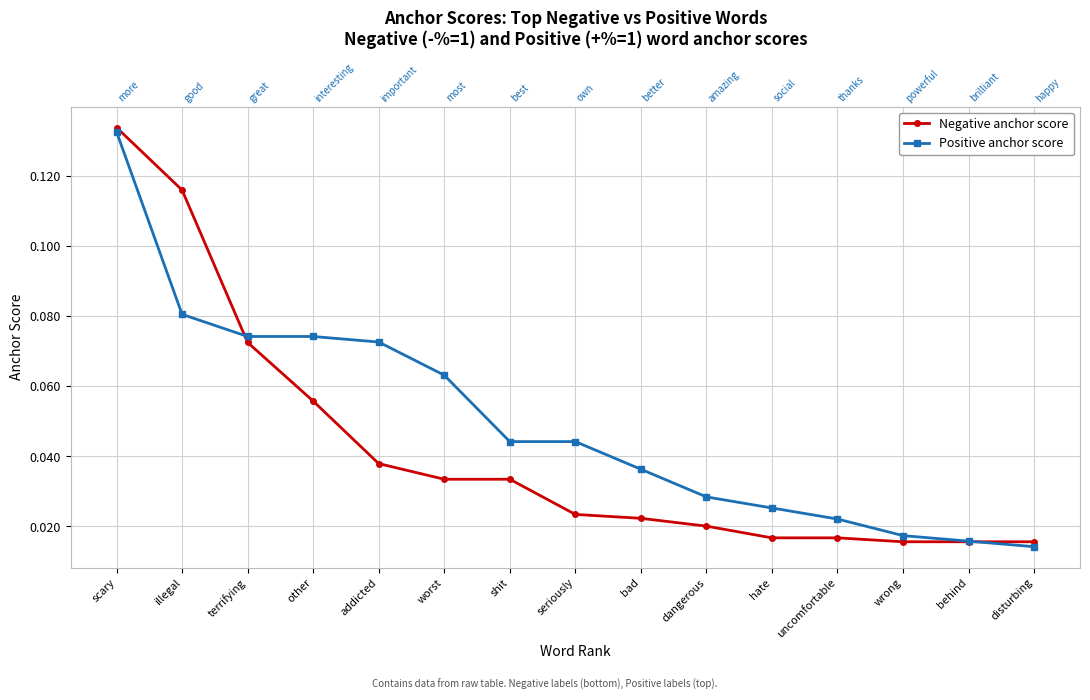

At wrong, list the series in order from largest to smallest.

Positive anchor score, Negative anchor score